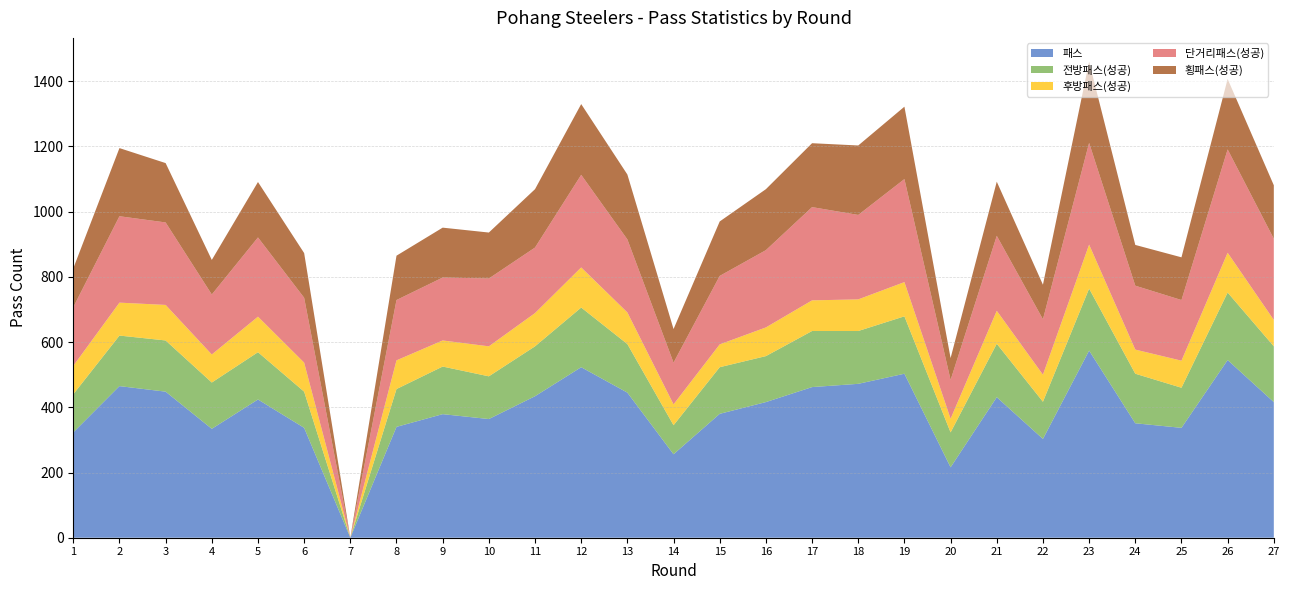

Reading right to left, extract all data points from this chart.

패스: 416	545	337	351	574	303	431	216	503	472	462	416	380	256	445	523	434	364	379	340	0	337	424	334	448	465	323
전방패스(성공): 171	207	123	152	190	114	164	107	176	162	172	141	143	89	149	183	153	131	146	116	0	111	145	142	157	155	117
후방패스(성공): 81	122	83	74	135	83	101	42	105	97	94	88	70	64	97	123	102	92	80	88	0	89	109	86	109	101	87
단거리패스(성공): 249	317	186	196	312	170	230	119	316	259	286	237	210	128	224	284	201	208	193	185	0	199	243	184	253	265	180
횡패스(성공): 164	216	131	125	249	106	166	67	222	213	196	187	167	103	199	217	179	141	153	136	0	137	170	106	182	209	119